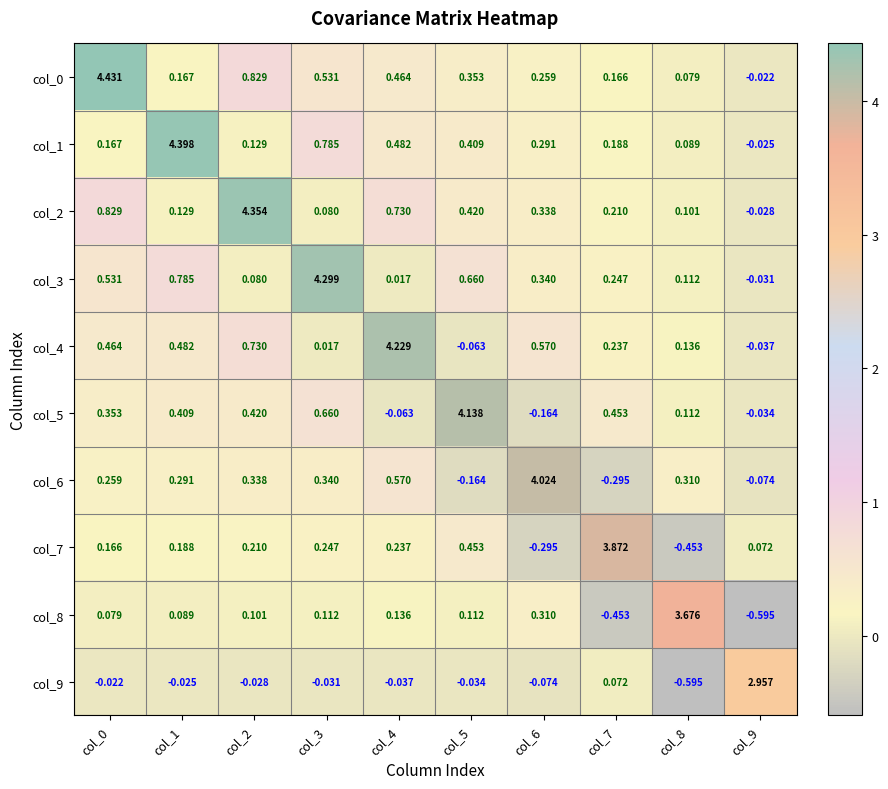

Is the value of col_3 at col_2 greater than the value of col_0 at col_5?

No